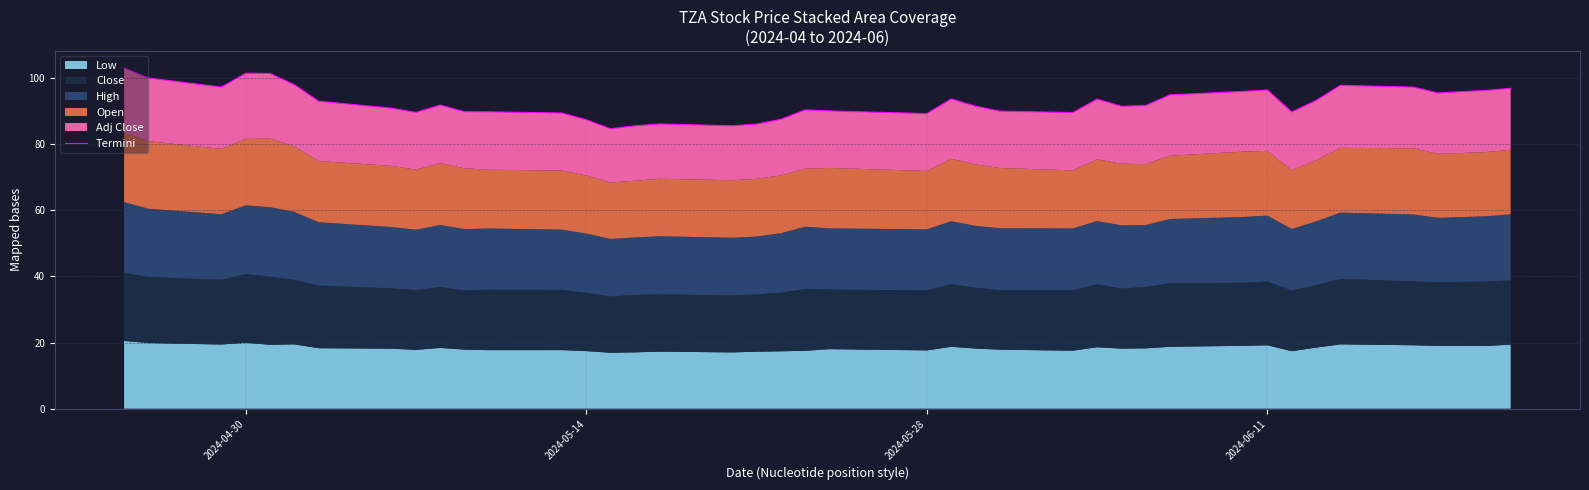

How many data points are less than 91?

18